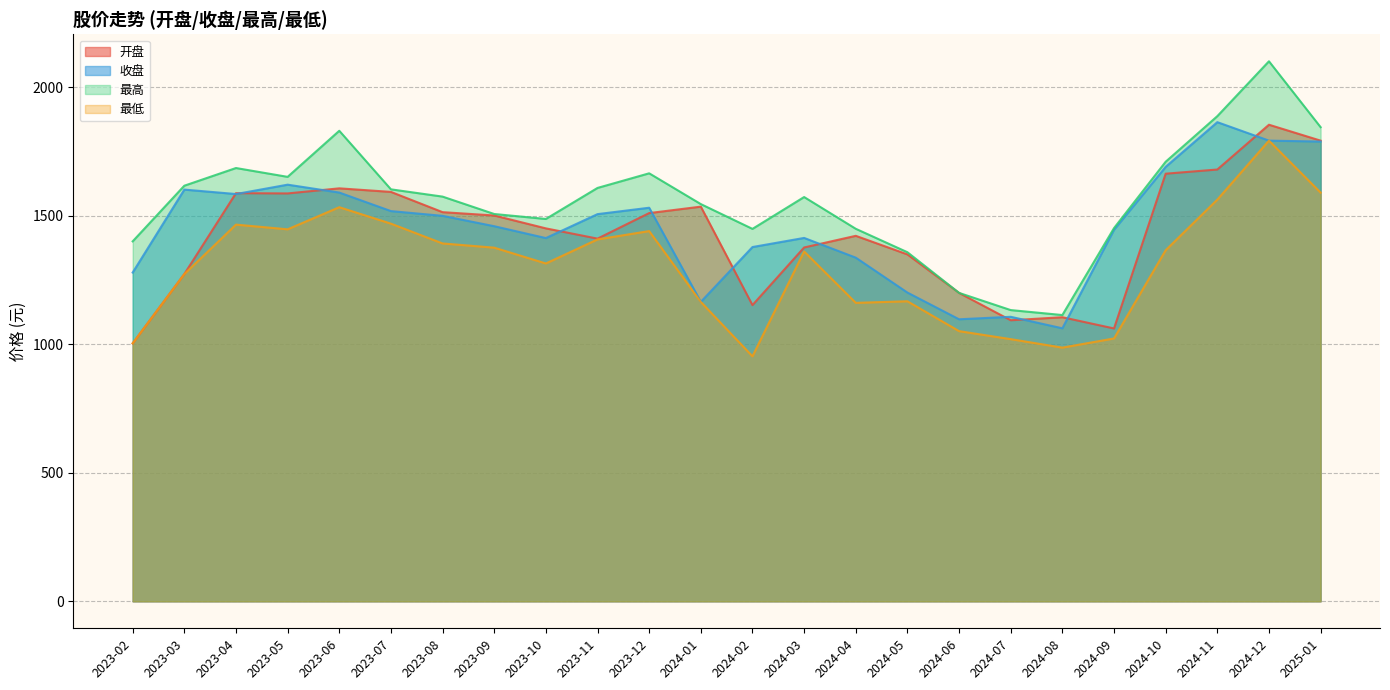

Is the value of 收盘 at 2023-08 greater than the value of 最低 at 2024-04?

Yes